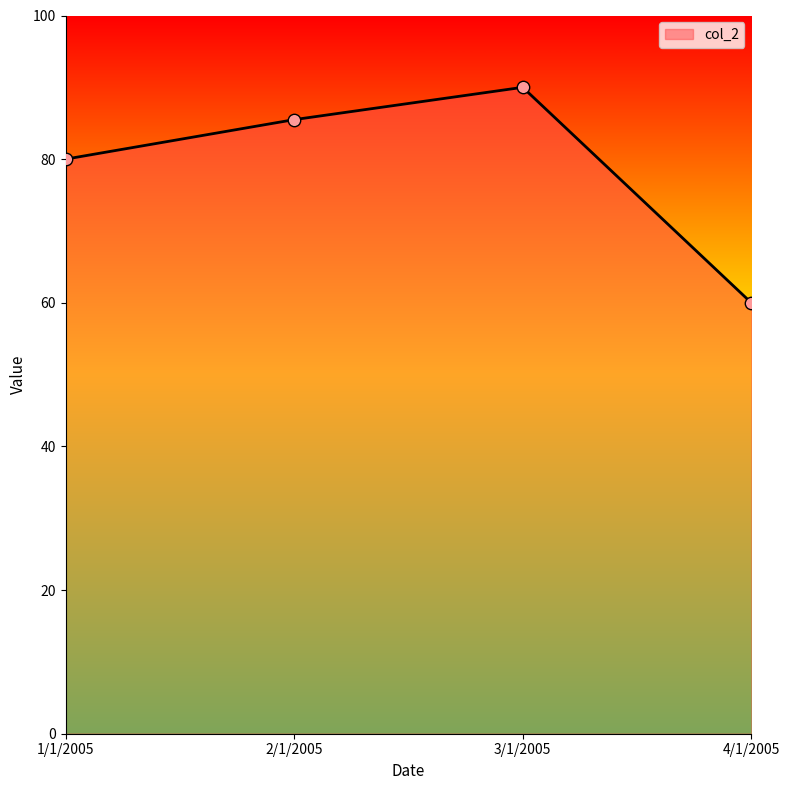

What is the change in value from 1/1/2005 to 3/1/2005?

+10.0